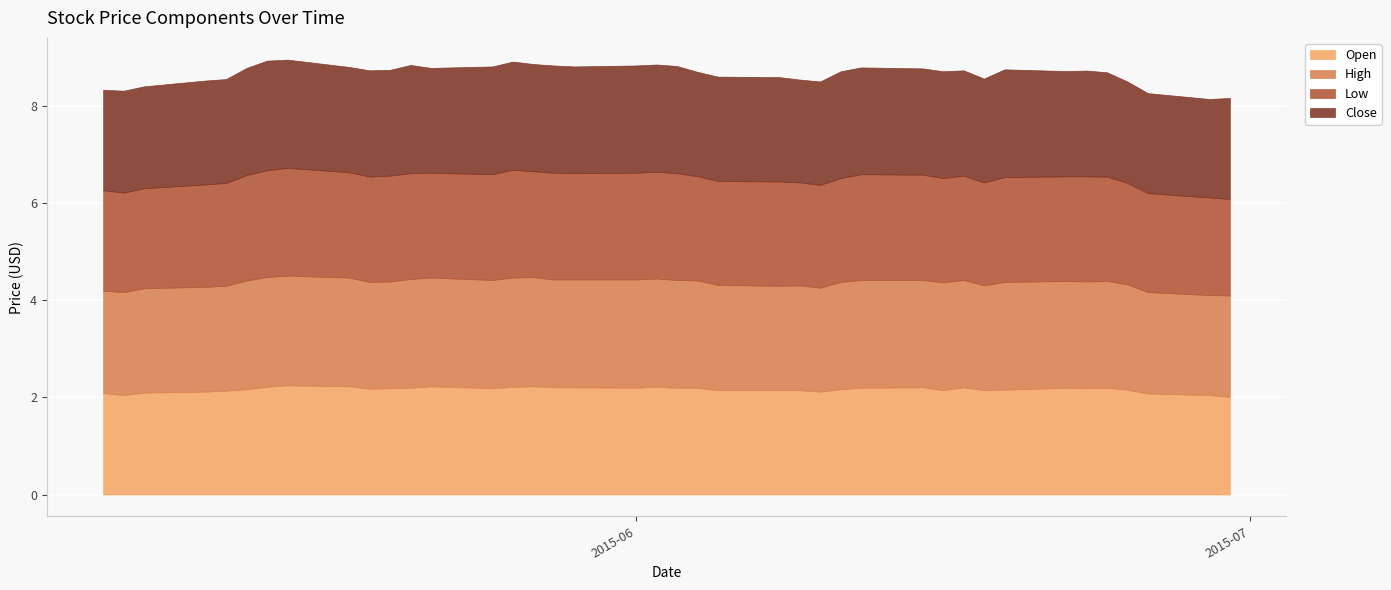

The value of High at 2015-06-12 is 2.2. True or false?

True